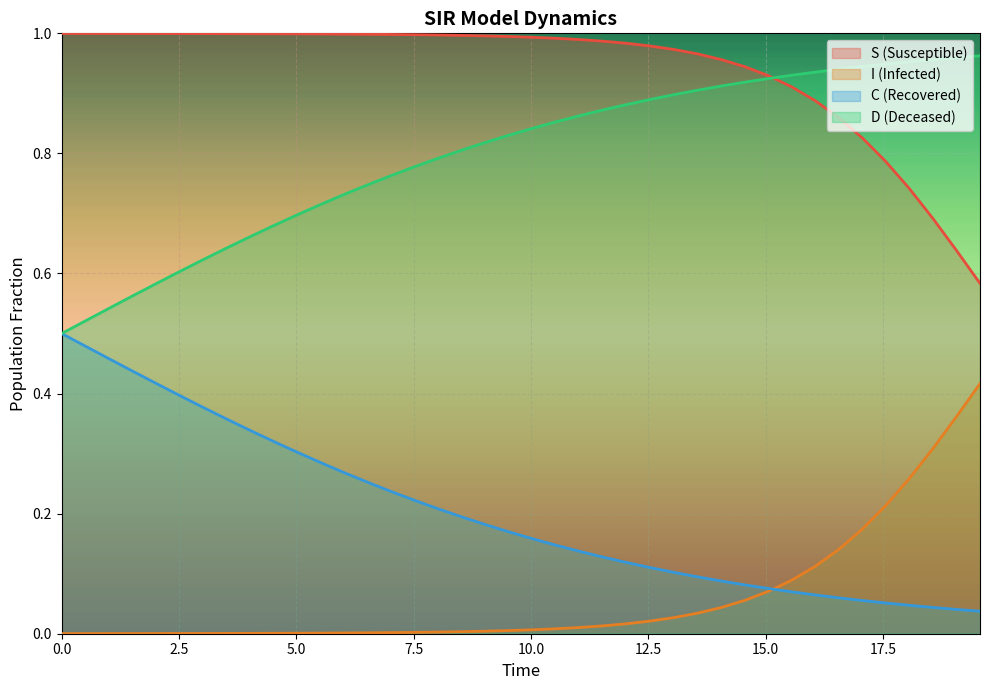

What is the sum of all D values?

31.9